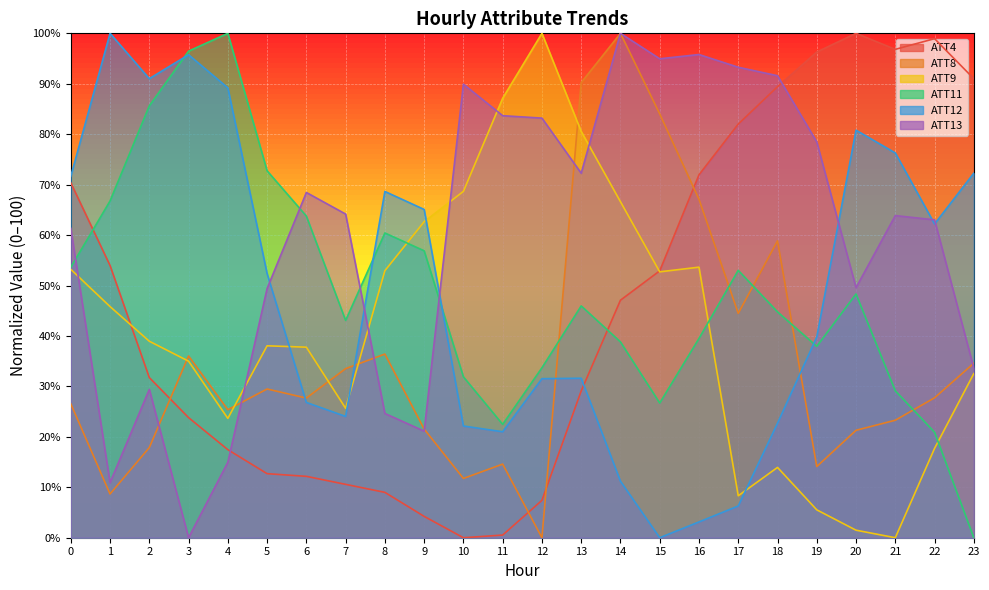

Where do ATT13 and ATT12 first cross each other?

5 and 6